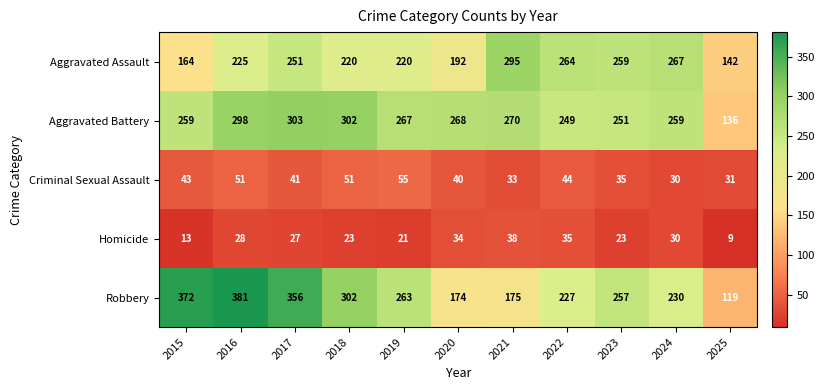

Is the value of Aggravated Battery at 2015 greater than the value of Aggravated Assault at 2025?

Yes